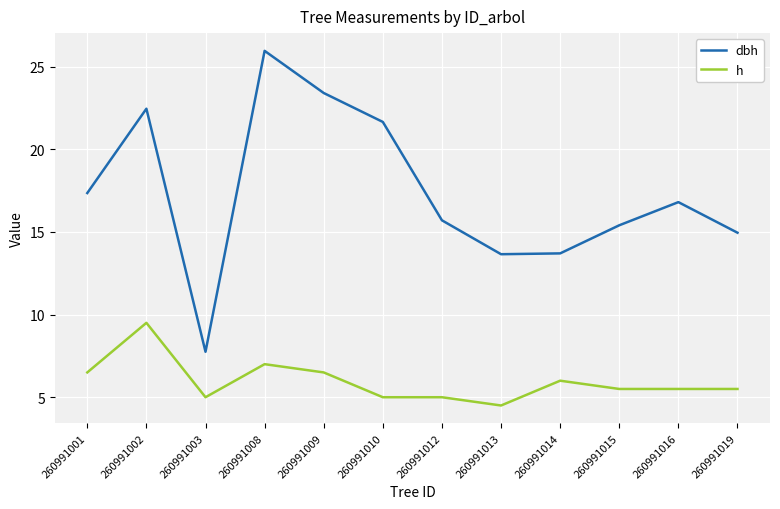

Which label corresponds to the smallest value in the chart?

260991013